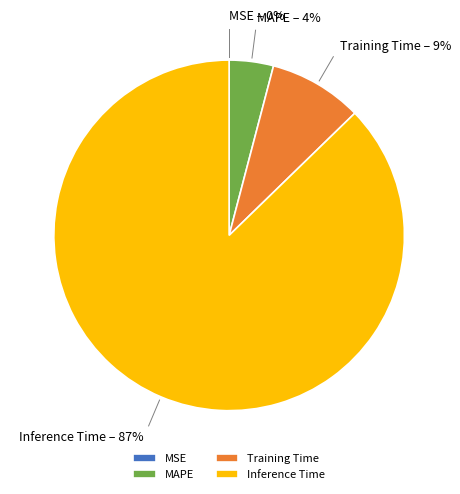

Which category has the biggest portion of the pie?

Inference Time